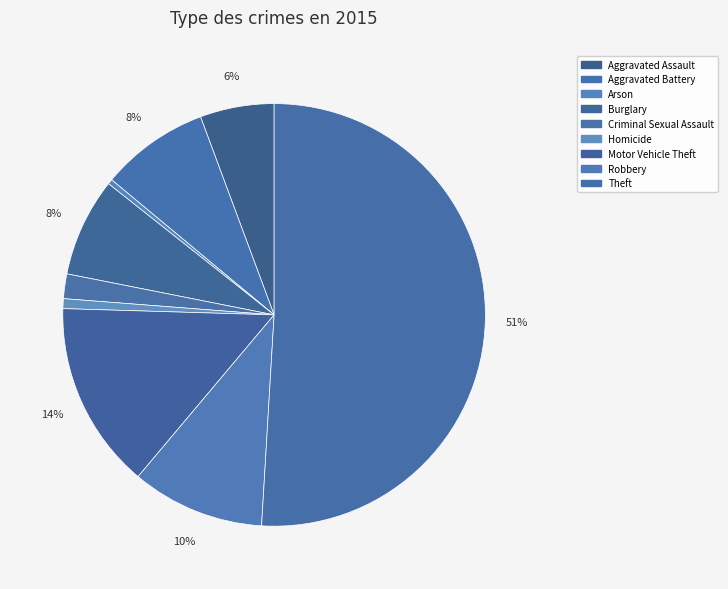

Combined, do Homicide and Burglary account for over 50%?

No